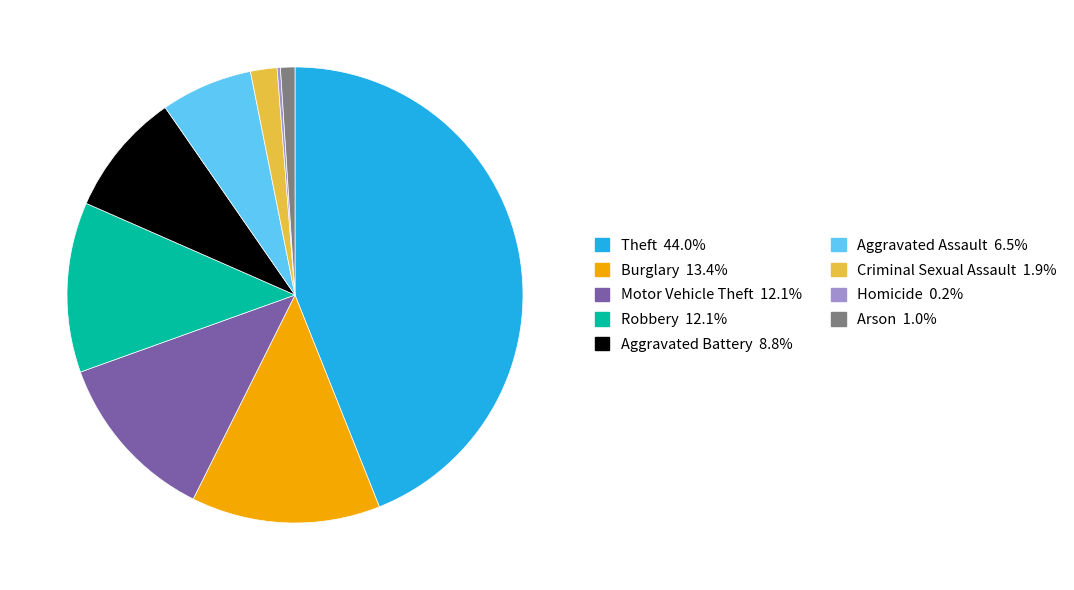

Is there any slice that represents more than half of the pie?

No